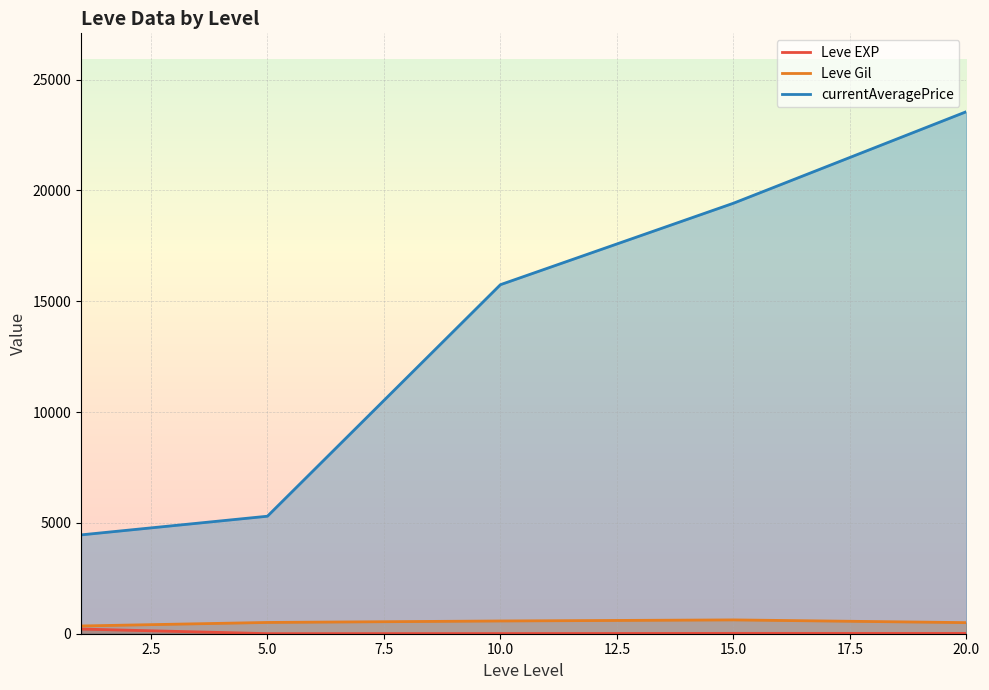

Which series has the largest total across all categories?

currentAveragePrice